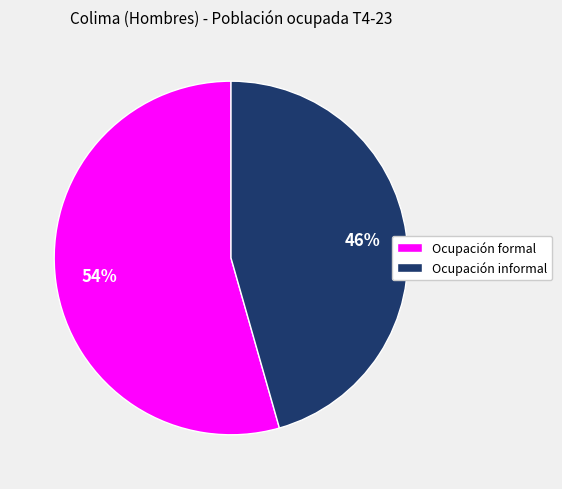

Rank the categories by value from highest to lowest.

Ocupación formal, Ocupación informal